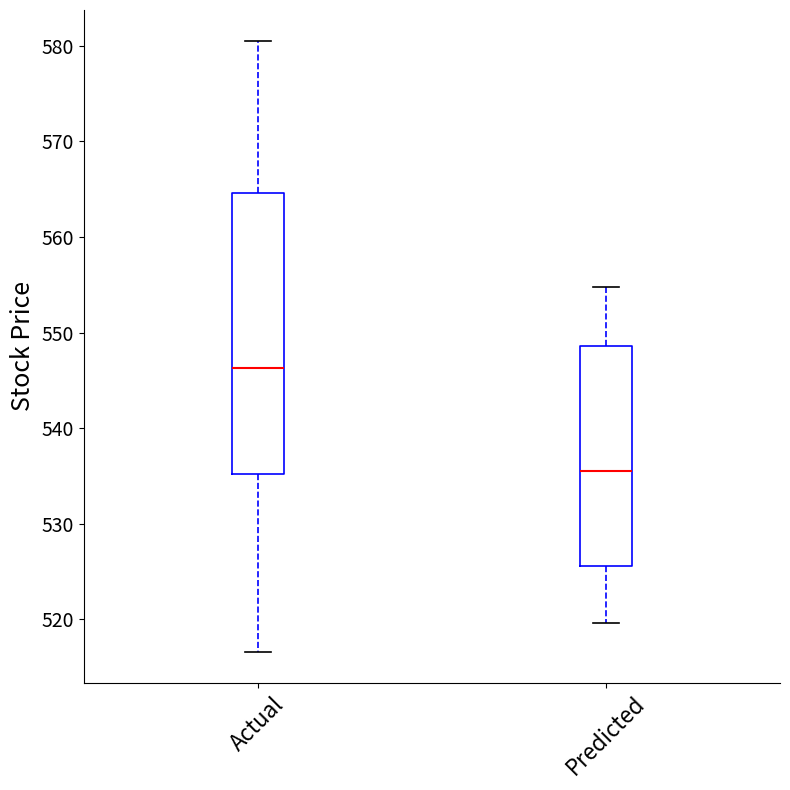

Where is the upper edge of the box for Predicted on the y-axis? The values are not printed on the chart, so give them approximately, as read against the axis.

549